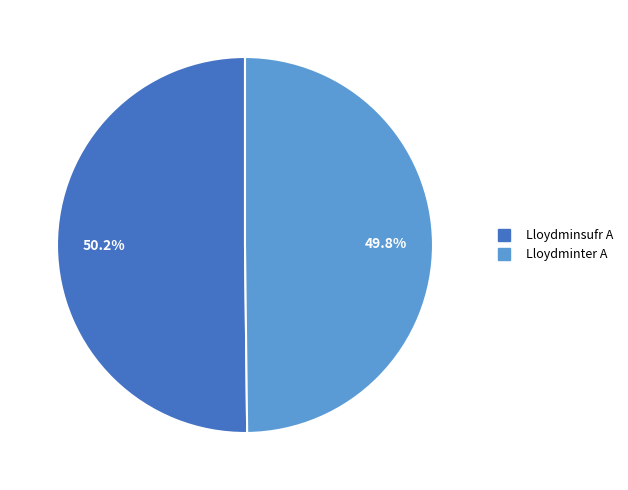

What percentage is the Lloydminter A slice, to the nearest percent?

50%